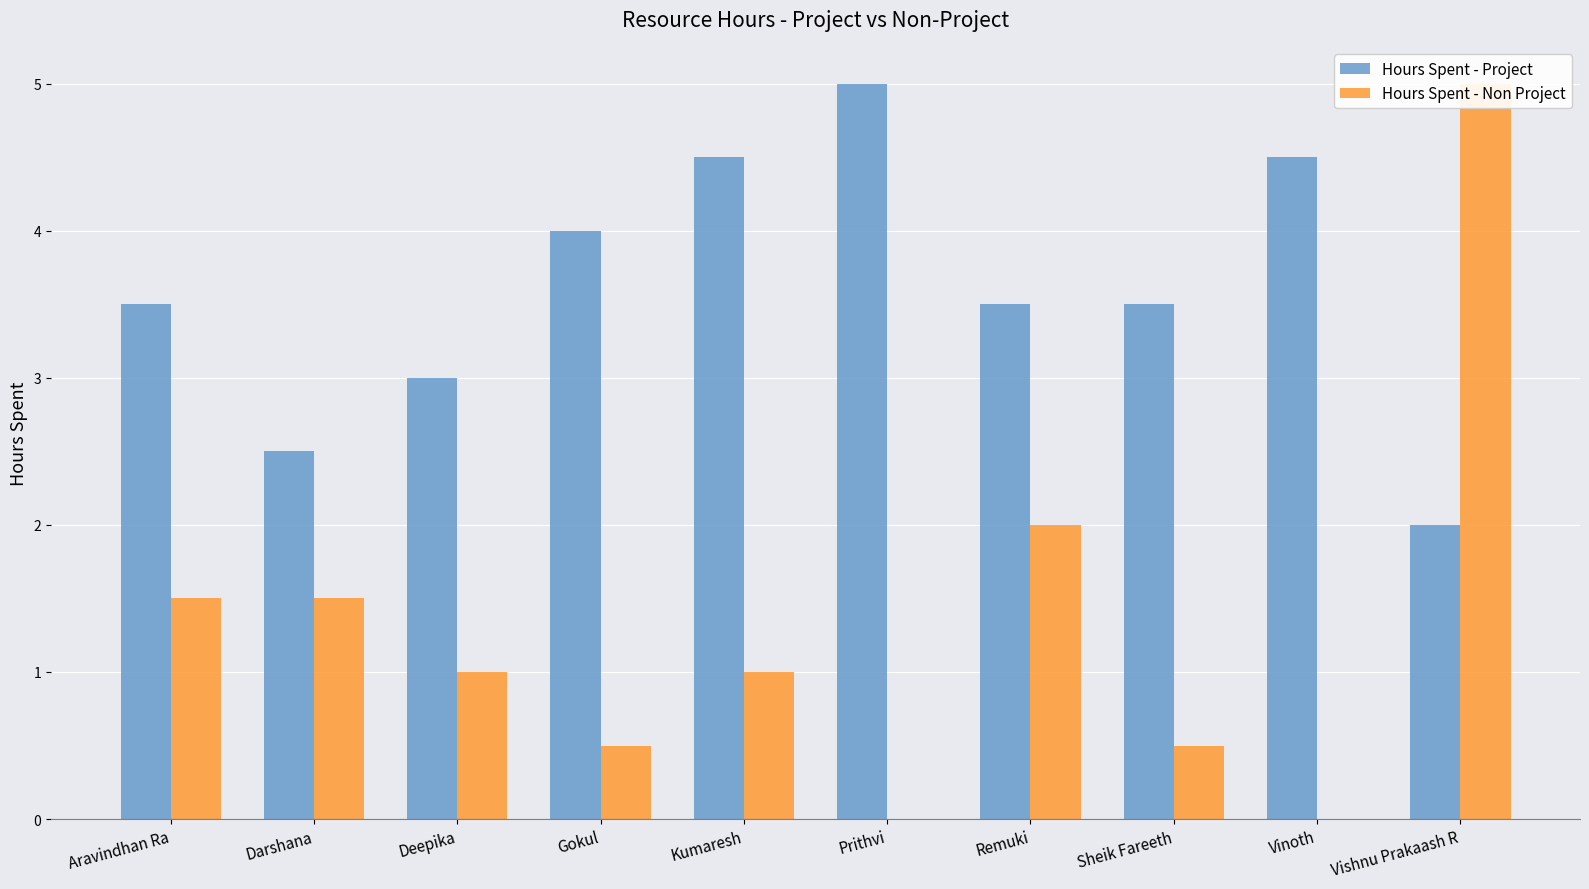

How many groups of bars are there?

10